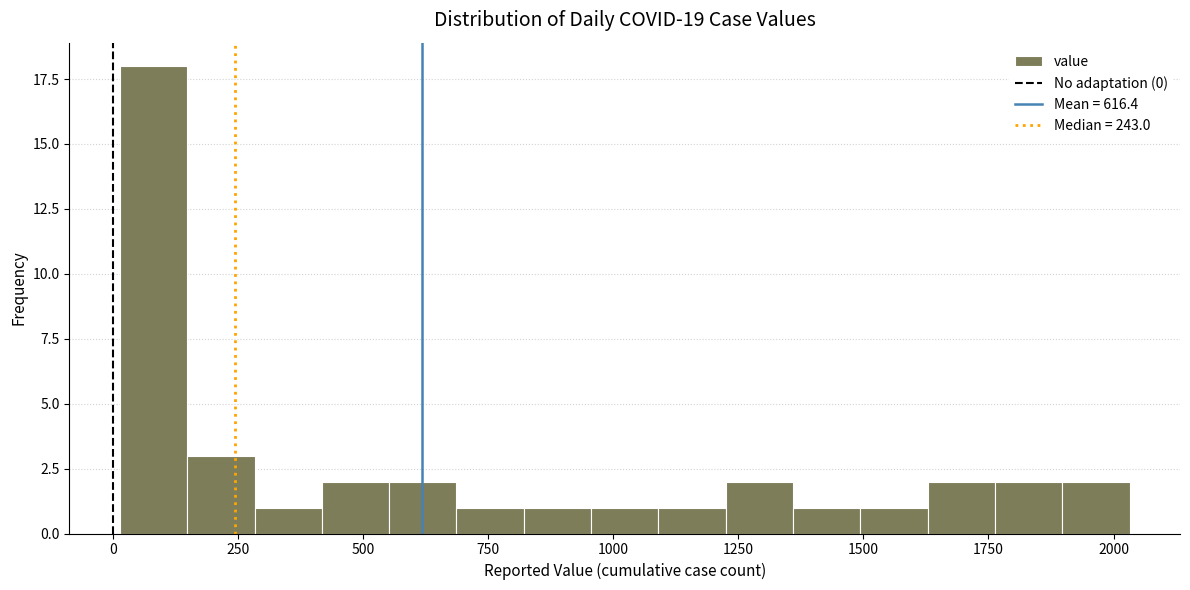

Around what value on the x-axis is the tallest bar? Give the approximate position of its centre, as read against the axis.

100